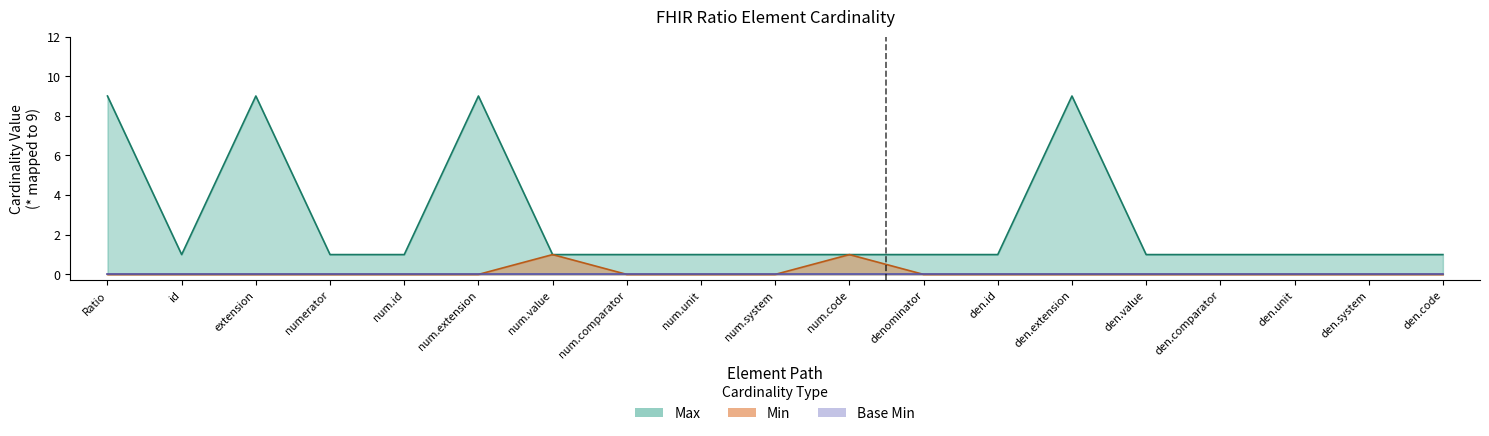

True or false: Max (numeric) and Min intersect in this chart.

False